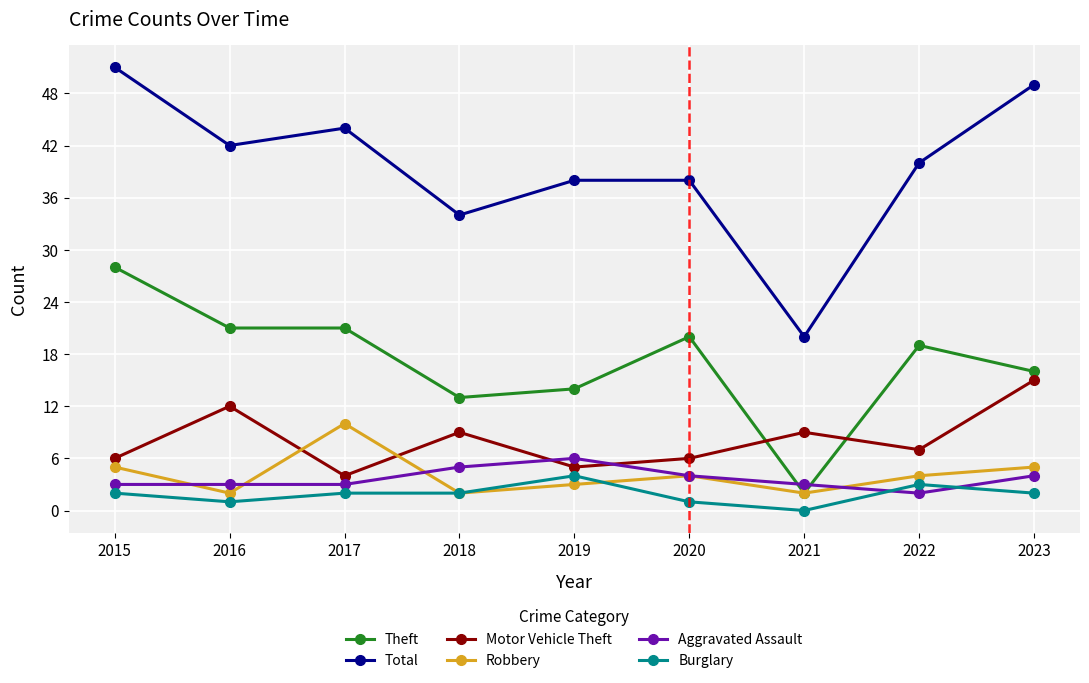

What is the value of the Aggravated Assault point at the 1st from the left?

3